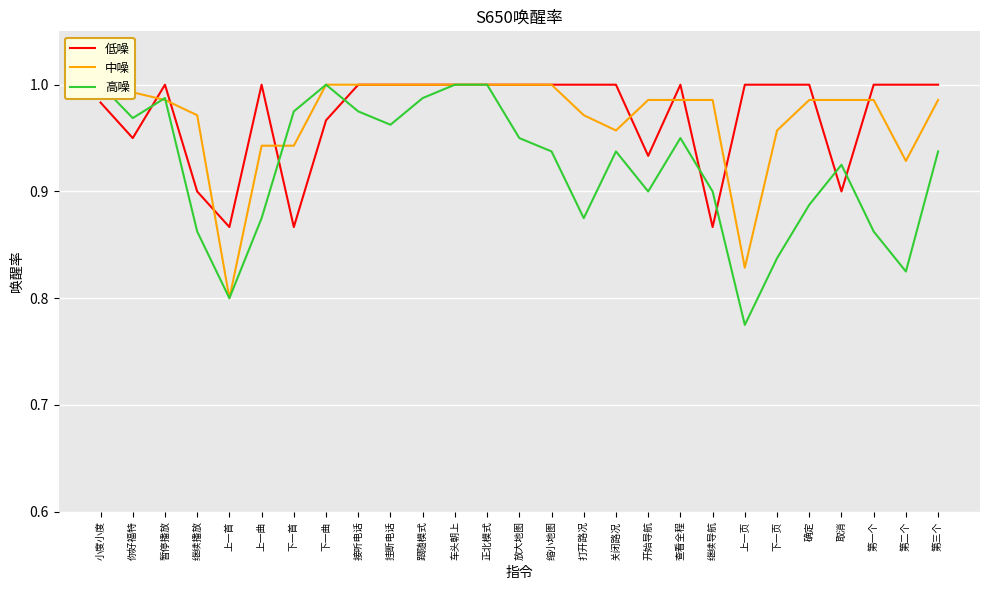

What is the sum of the 高噪 values at 继续播放 and 下一页?

1.7